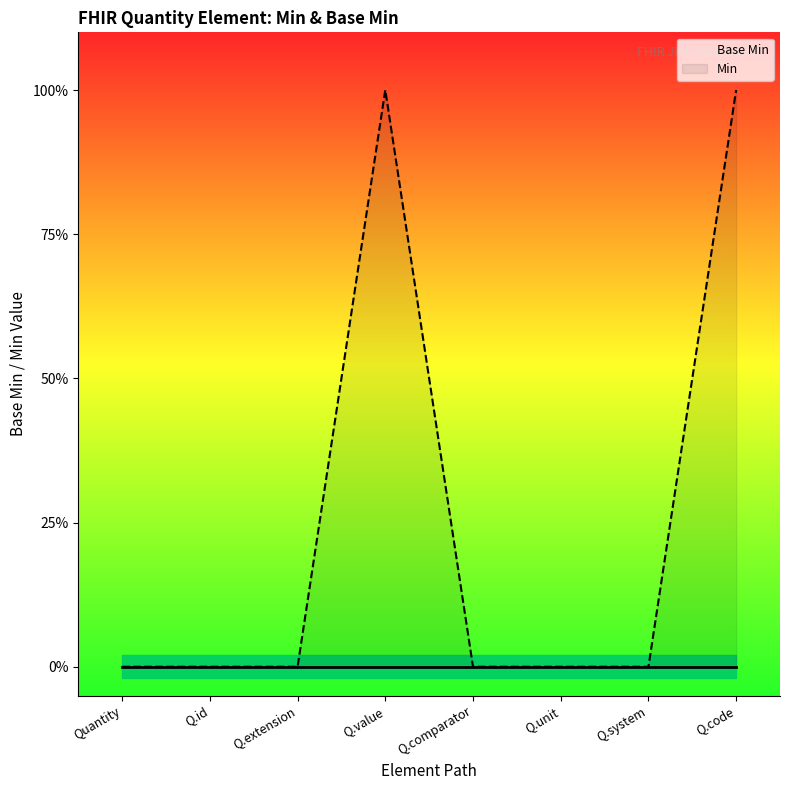

Is this an area chart (filled region under the line)?

No